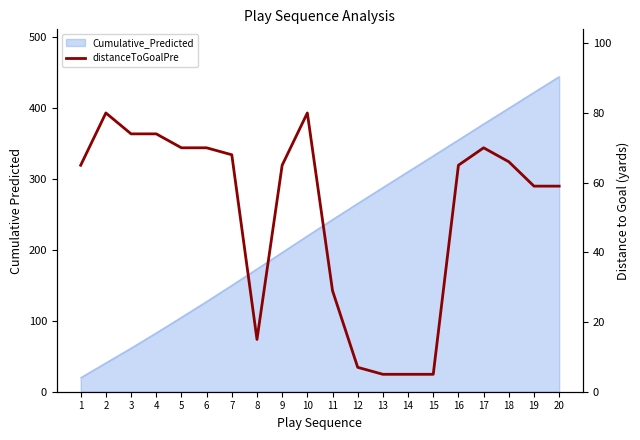

Is it true that the value at 2 is 55?

False